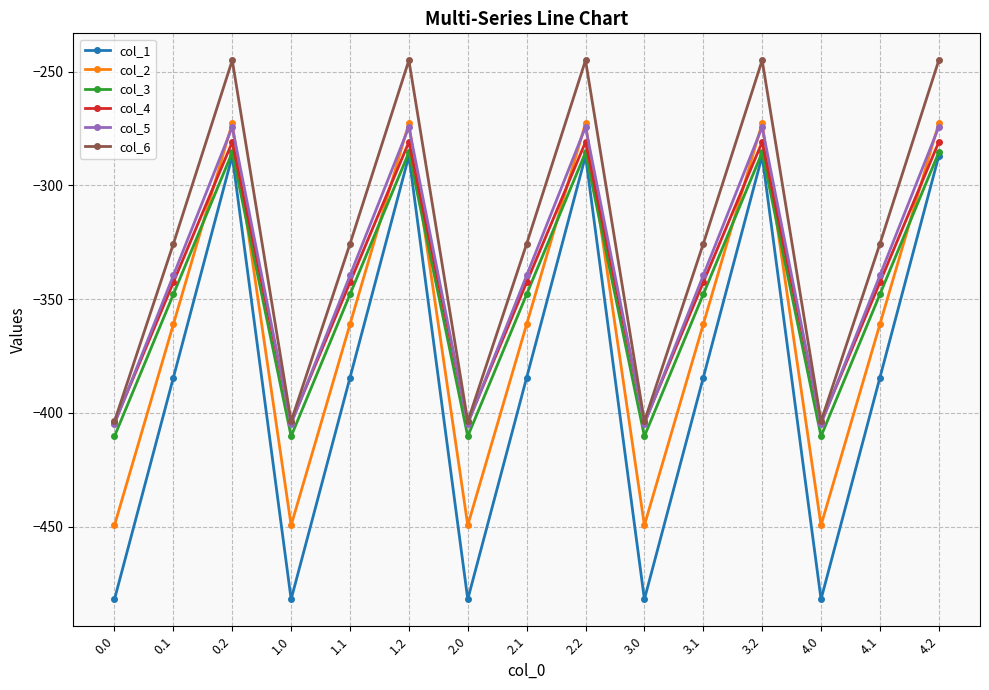

What is the maximum value shown in the chart?

-245.0